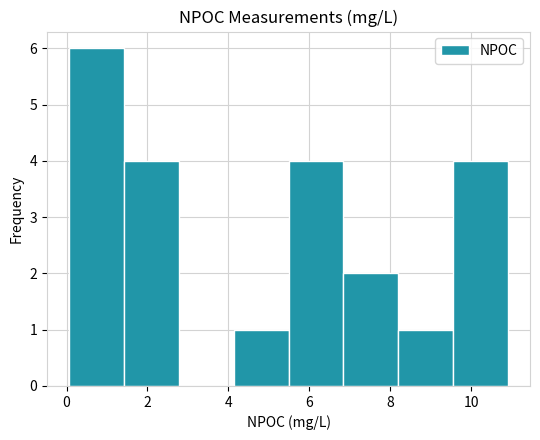

Over which range of the x-axis is the bar tallest?

0.0 to 1.4